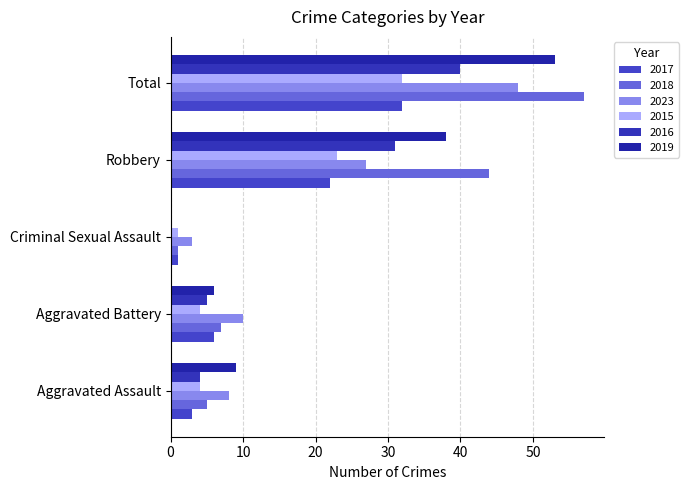

Between Aggravated Assault and Total, which is larger?

Total